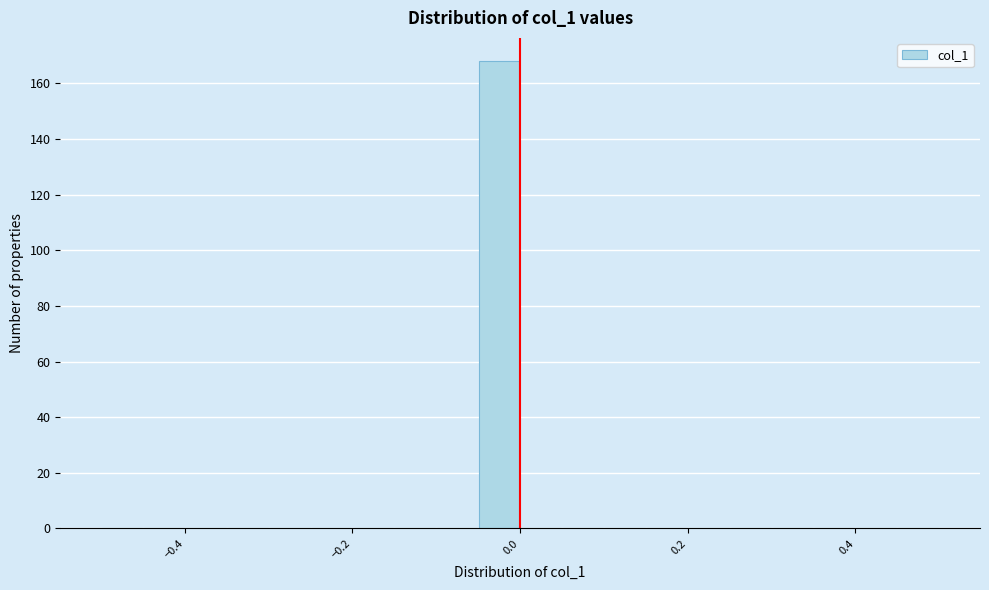

Around what value on the x-axis is the tallest bar? Give the approximate position of its centre, as read against the axis.

-0.02